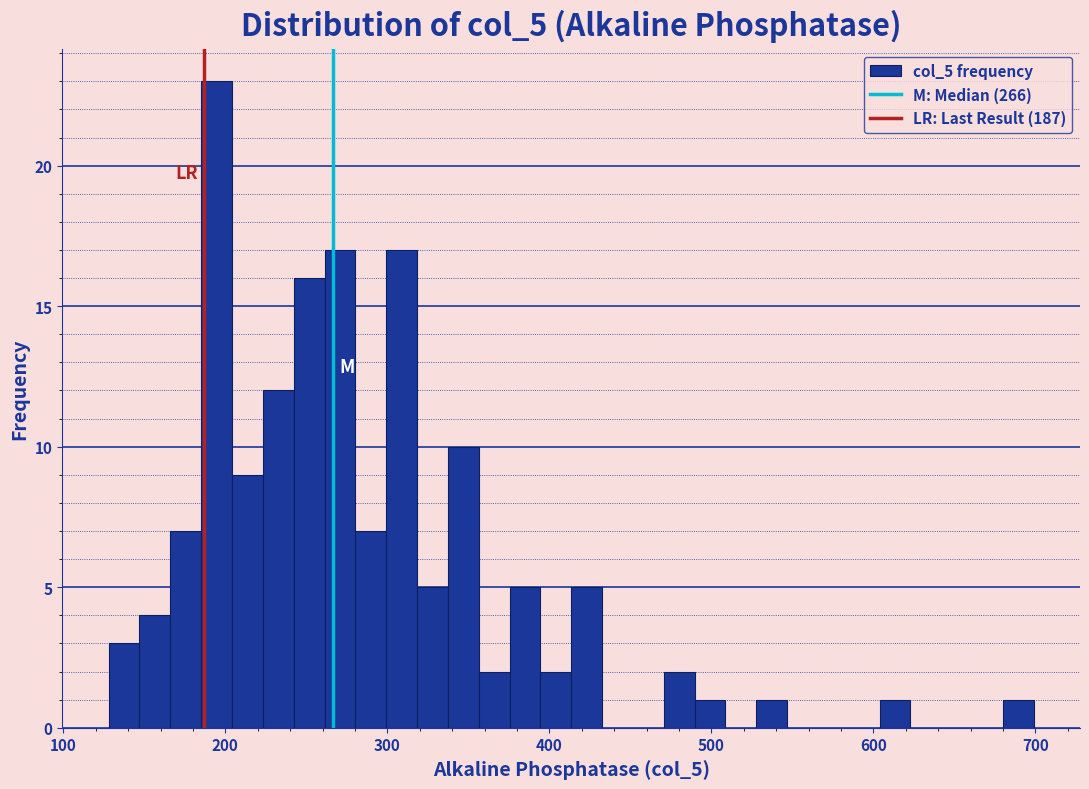

Around what value on the x-axis is the tallest bar? Give the approximate position of its centre, as read against the axis.

190